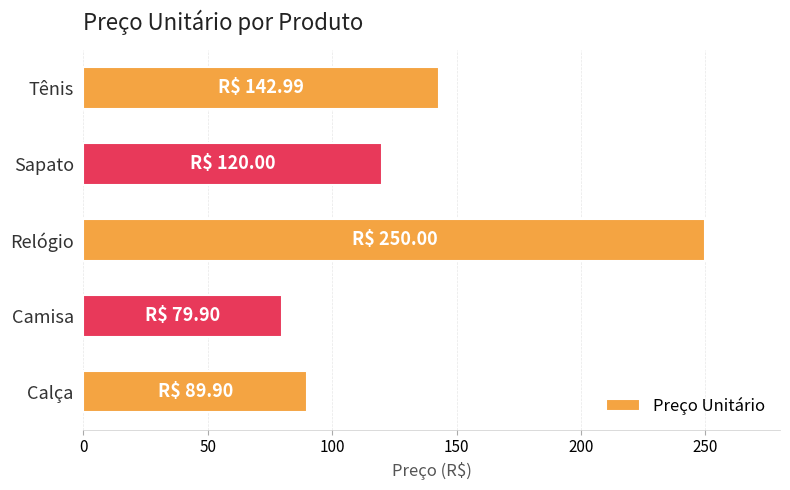

Reading bottom to top, transcribe all the data shown in this chart.

89.9	79.9	250.0	120.0	143.0